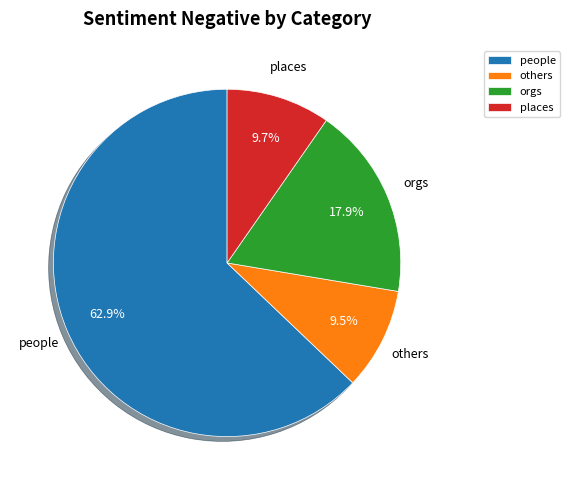

To the nearest percent, what is the difference between the largest and smallest slice percentages?

53%